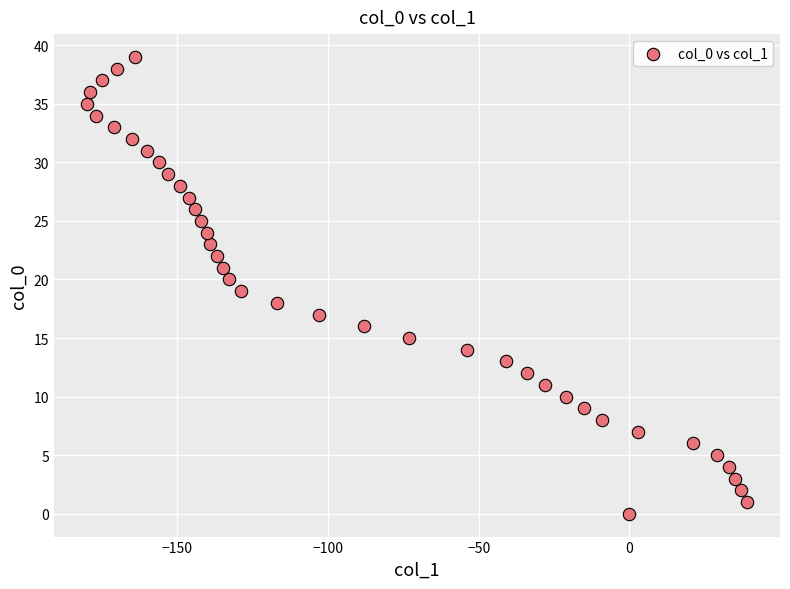

What is the range of Y values (max minus min)?

39